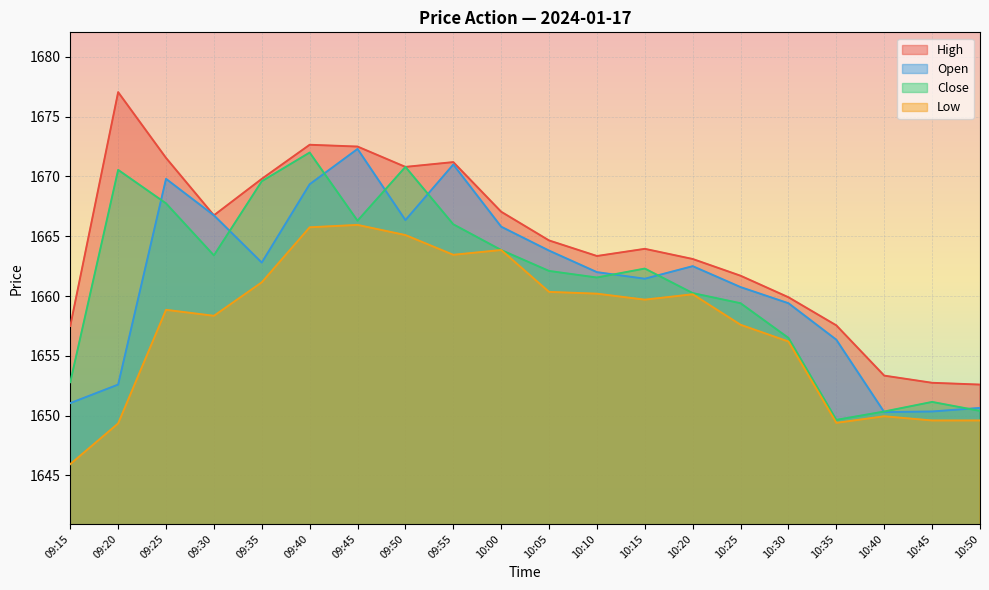

What is the sum of the Close values at 10:05 and 10:20?

3322.3